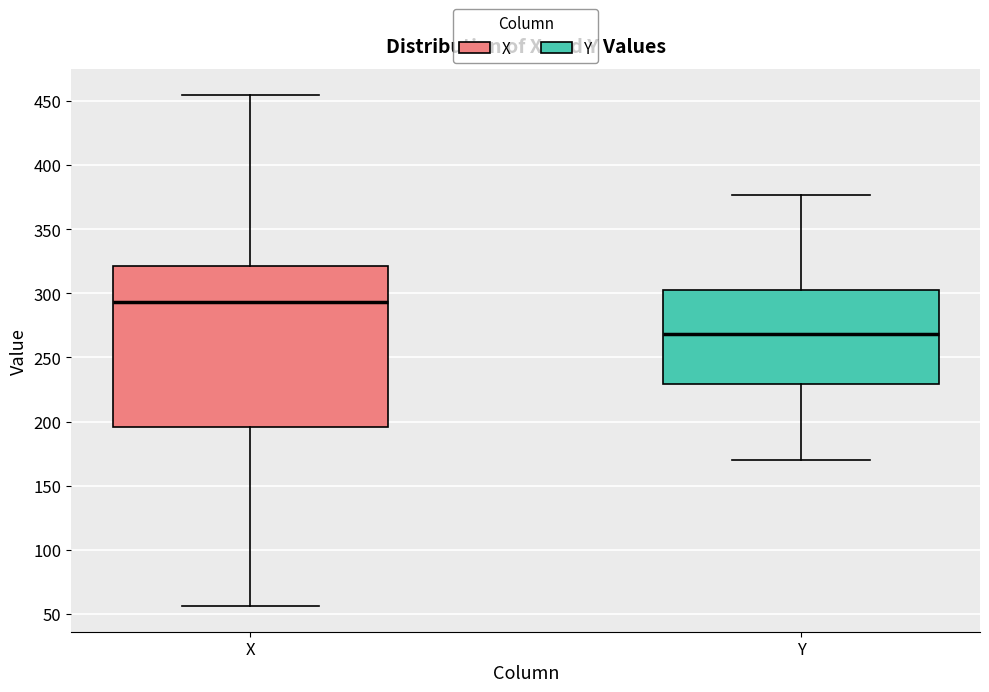

Which box is the tallest, from its lower edge to its upper edge?

X